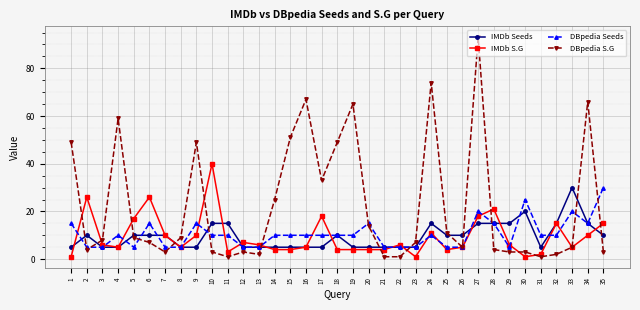

How many times do IMDb Seeds and DBpedia S.G cross each other?

13